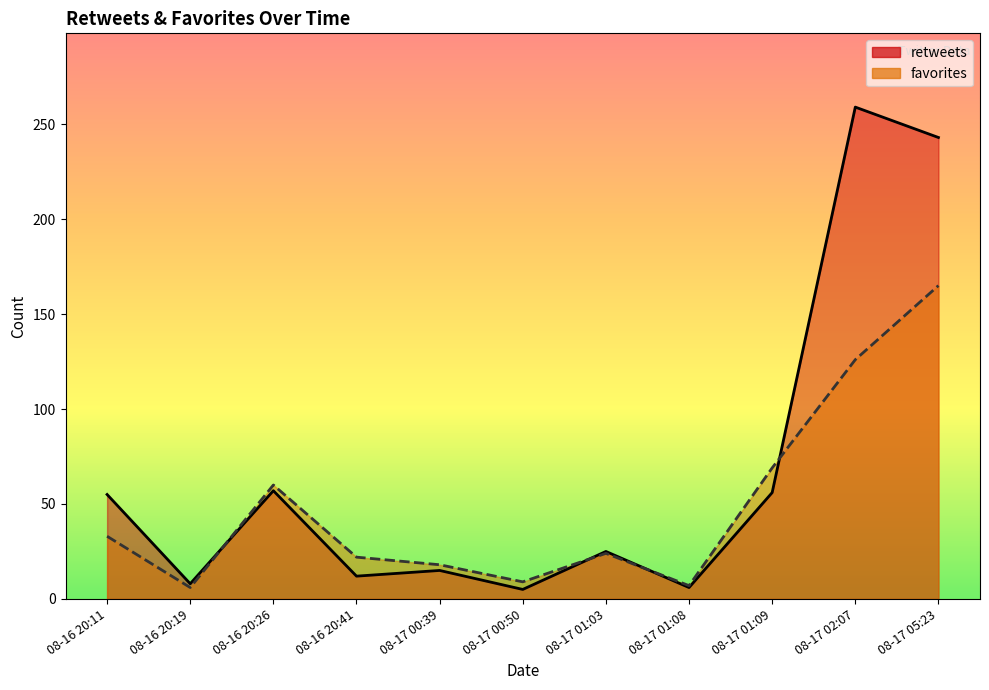

What is the approximate value of favorites at 2013-08-16 20:26?

60